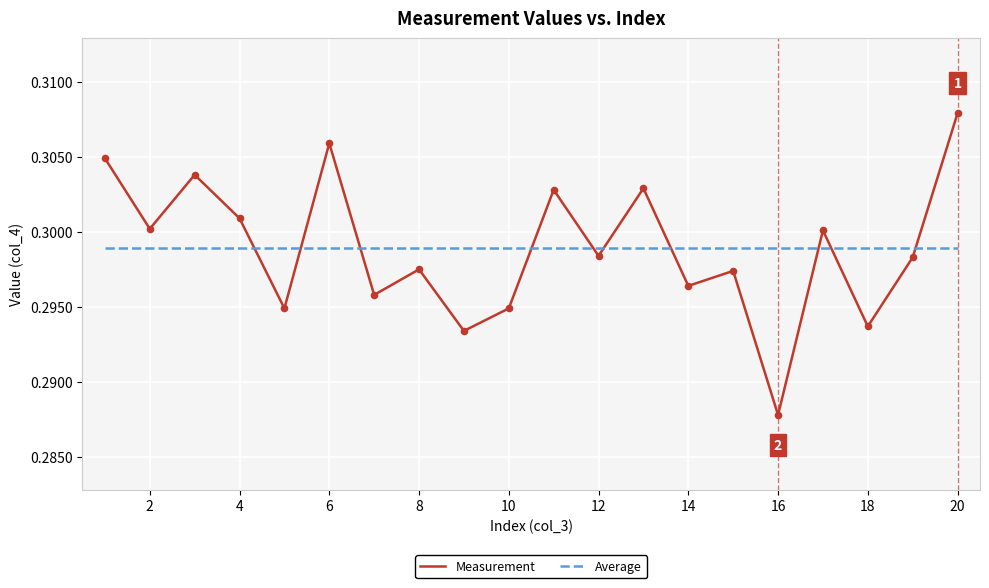

Which series has the largest range (max minus min)?

Measurement